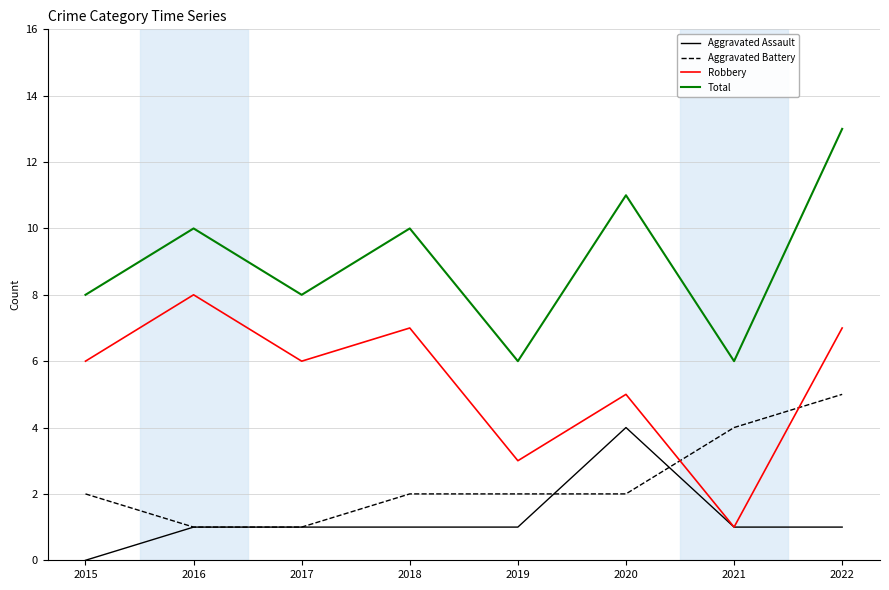

What is the spread (max minus min) of values at 2017?

7